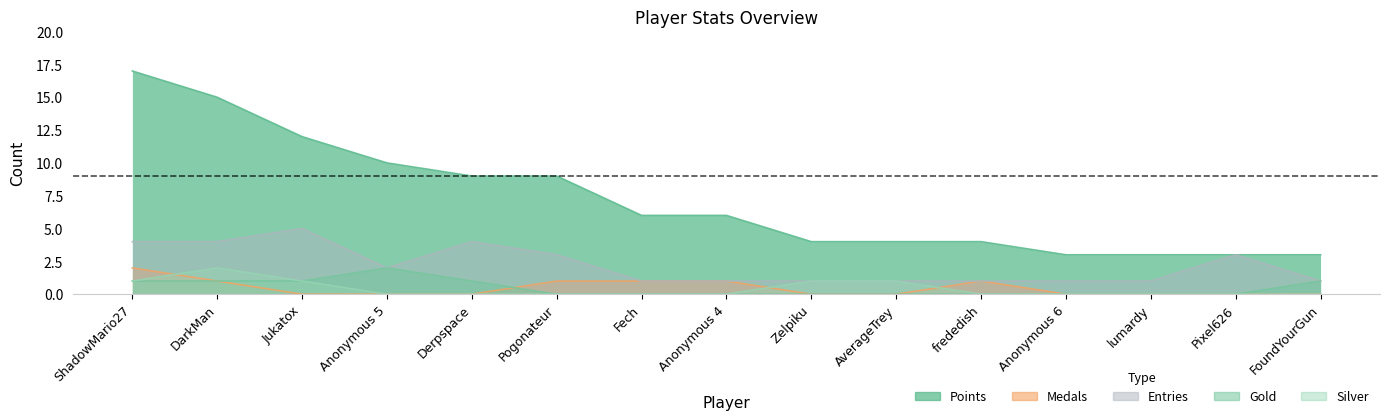

True or false: Silver and Points cross at least once.

False